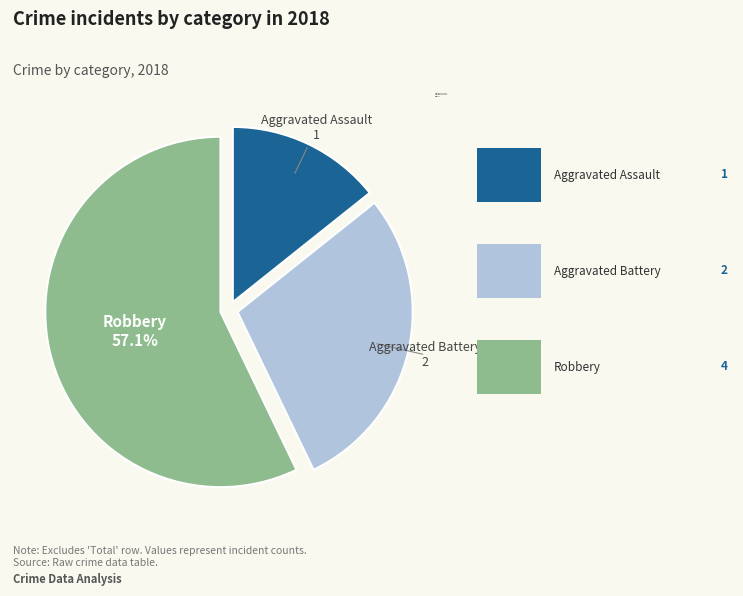

Count the number of slices in the pie.

3